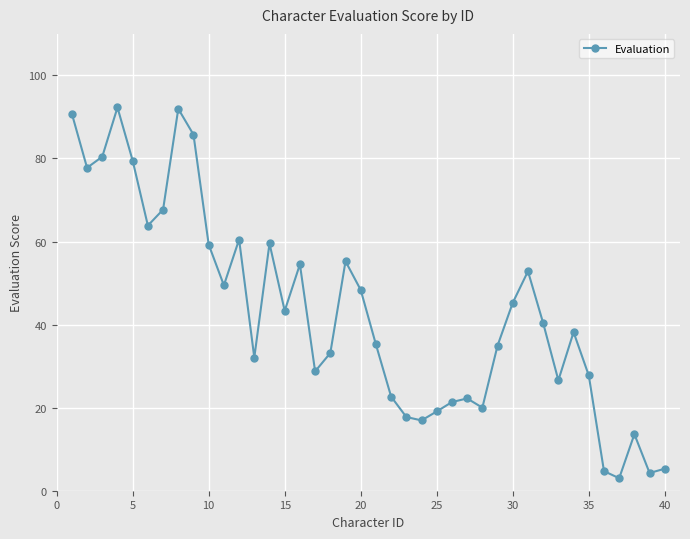

How many lines are shown in the chart?

1